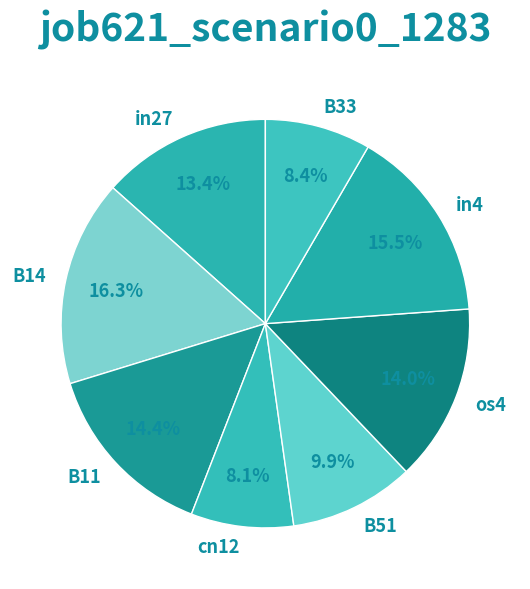

What is the ratio of the value at B11 to the value at in27?

1.1